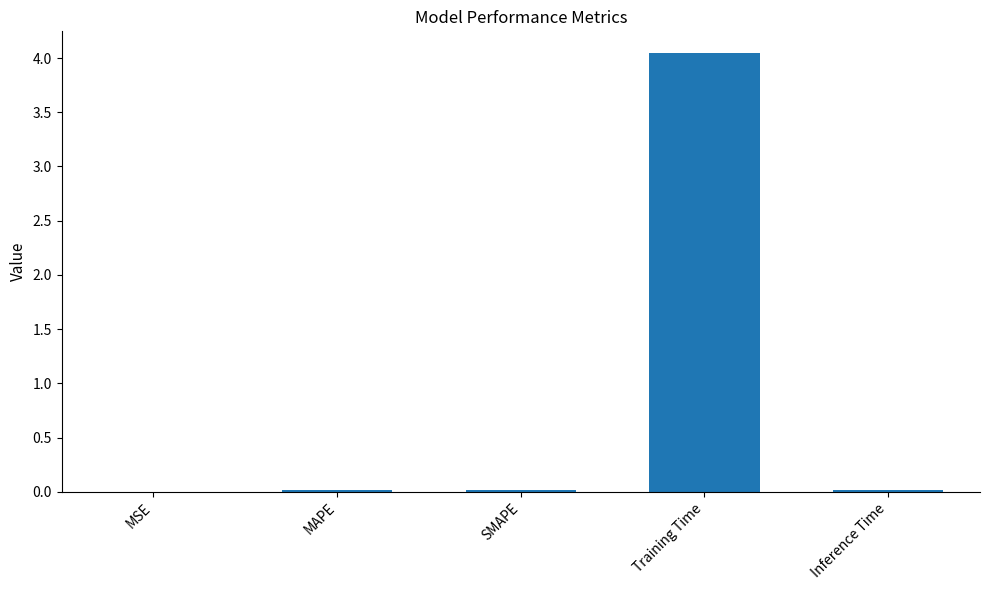

True or false: the data shows 0.0 at MAPE.

True